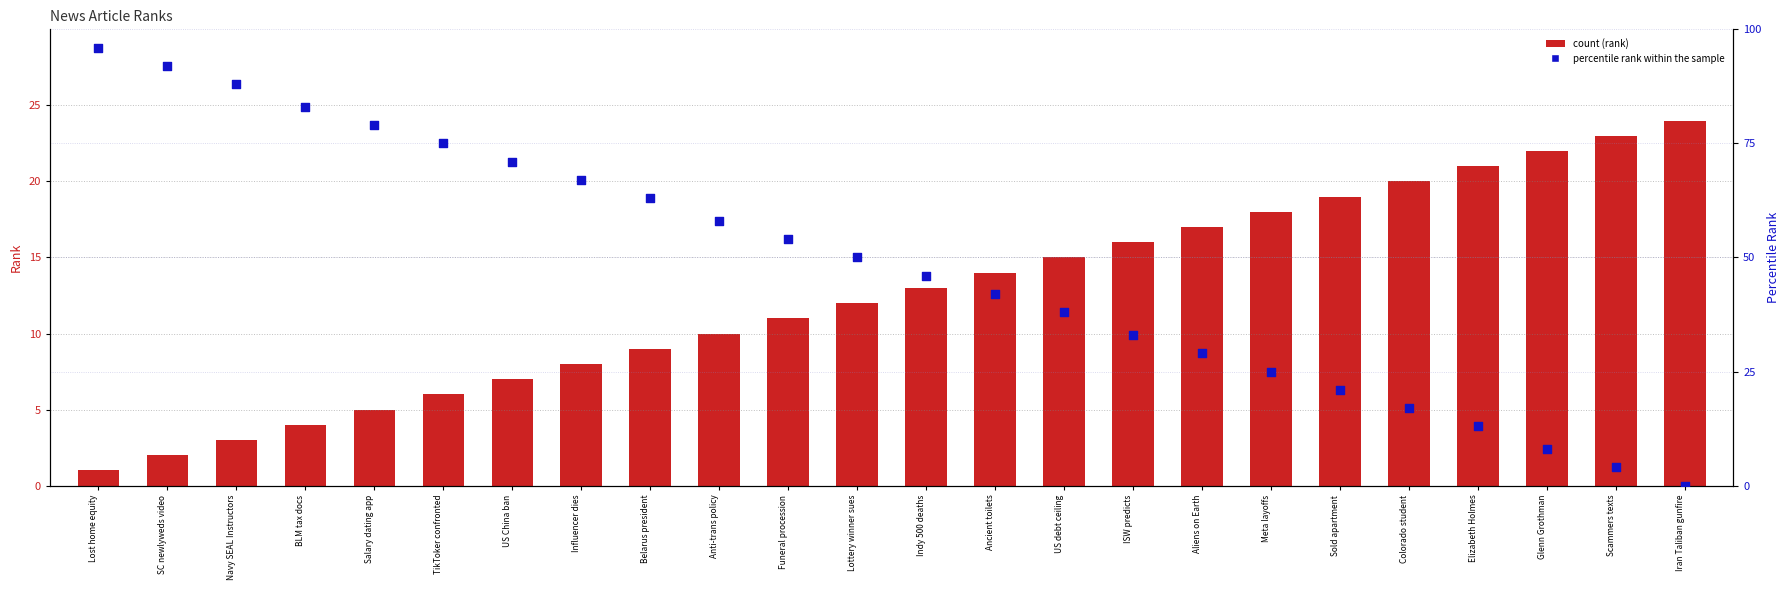

Which series has the widest spread of Y values?

percentile rank within the sample